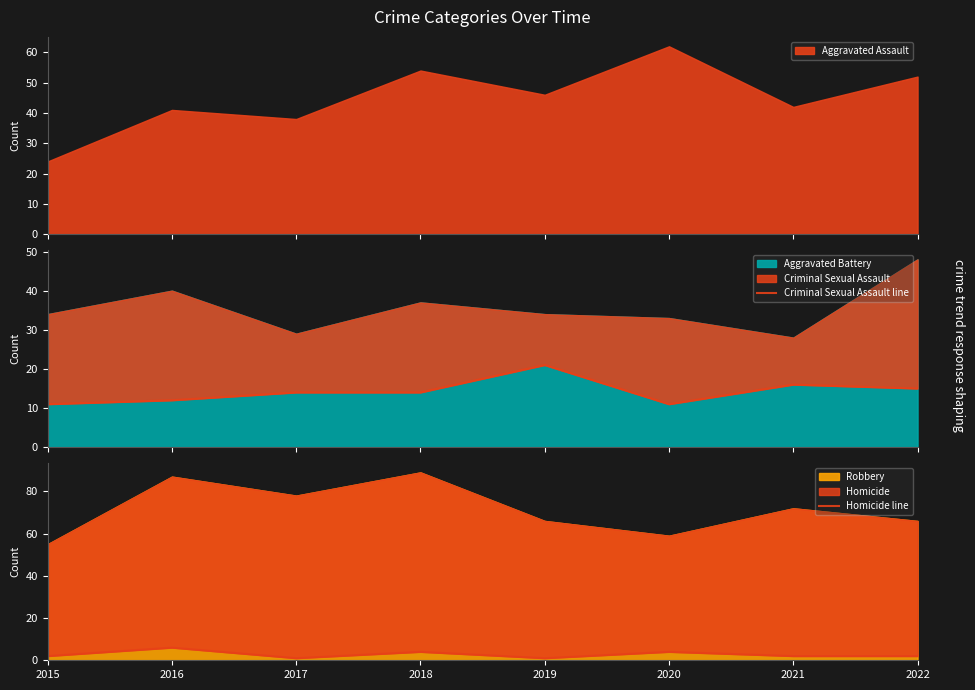

How many data points does each series have?

8